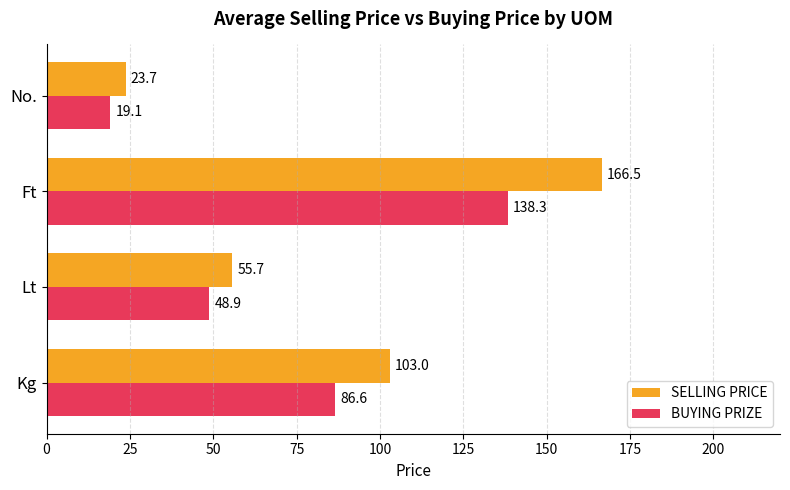

Rank the series by their maximum value, from lowest to highest.

BUYING PRIZE, SELLING PRICE